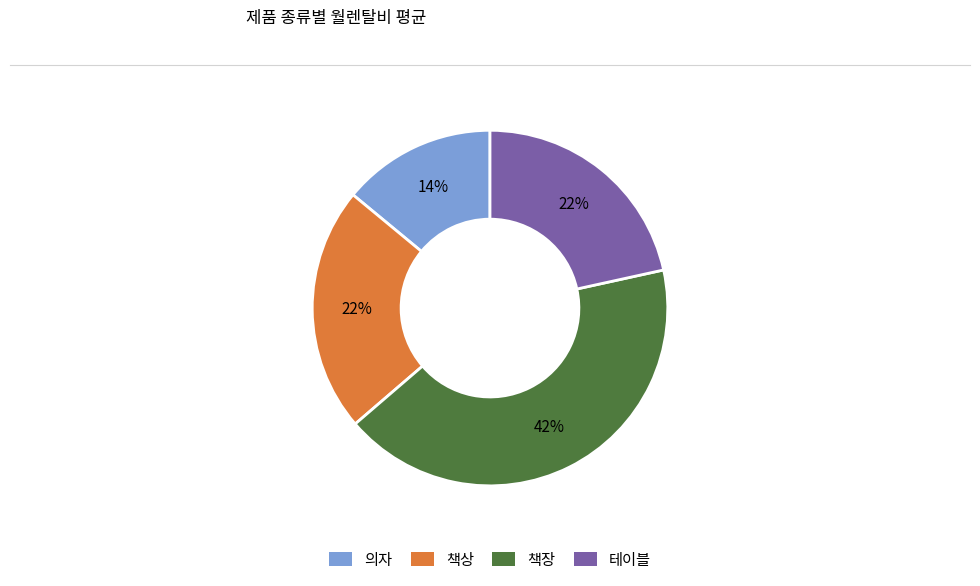

How many segments does this pie chart have?

4